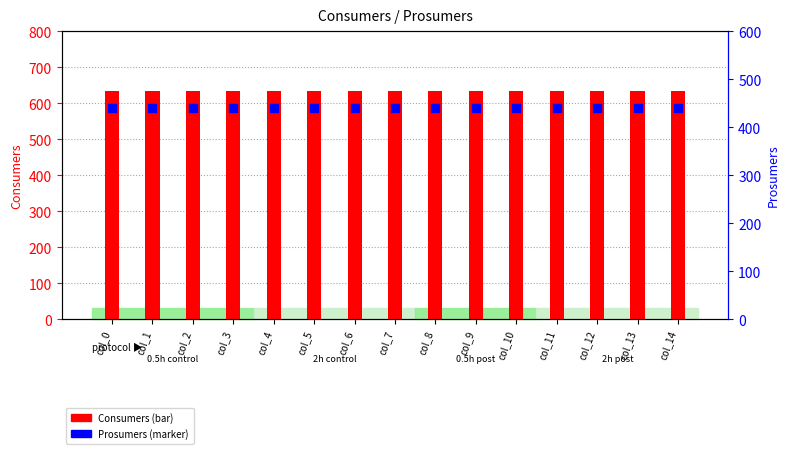

What is the total value across all series at col_13?

1075